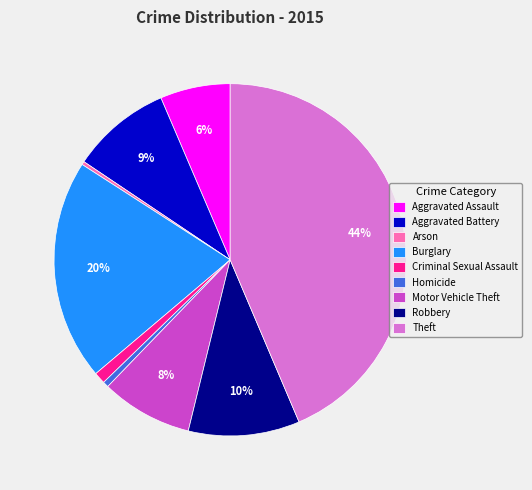

How many slices are in this pie chart?

9